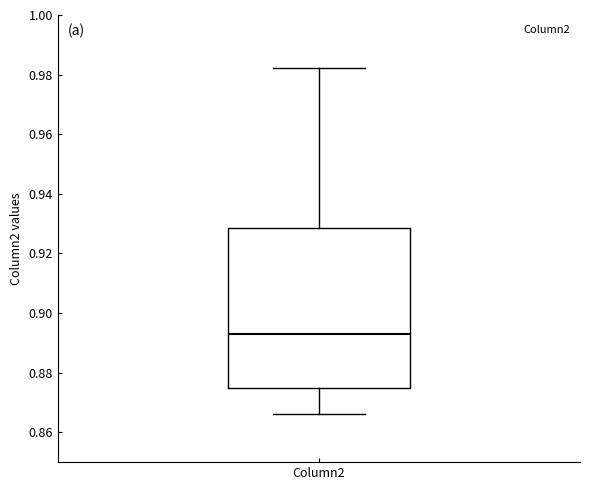

Read this box plot against the y-axis: the position of the median line, the range covered by the box, and the ends of both whiskers. The values are not printed on the chart, so give them approximately, as read against the axis.

median 0.892, box 0.876 to 0.928, whiskers 0.866 to 0.982